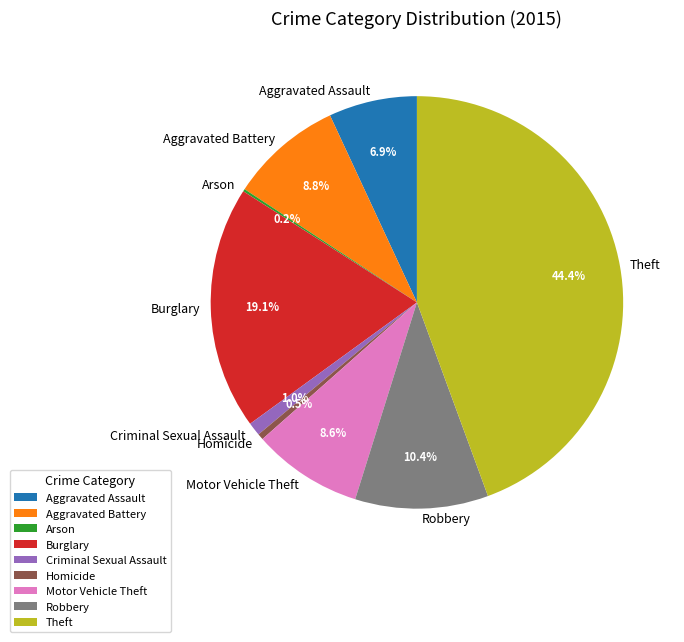

Is there any slice that represents more than half of the pie?

No